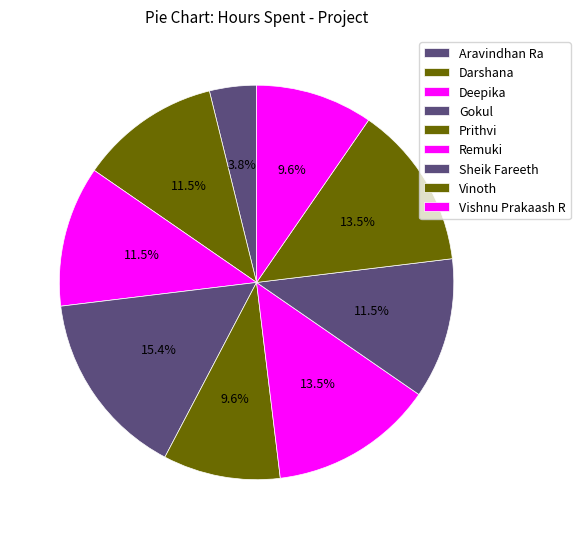

How many segments does this pie chart have?

9